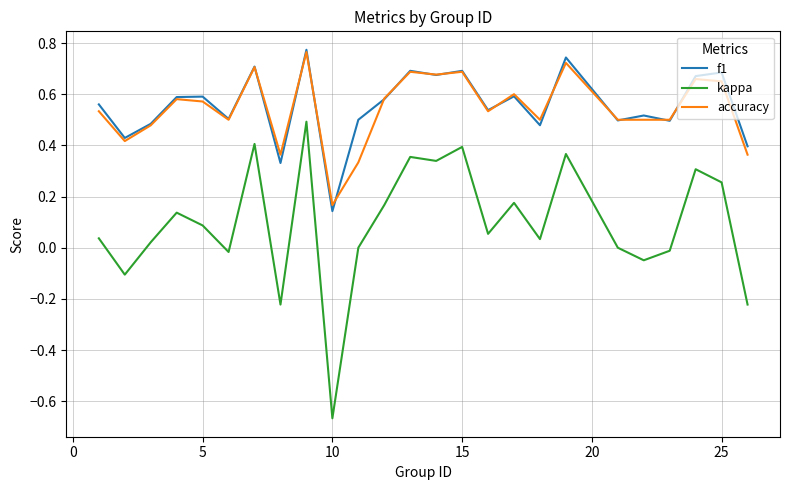

Which series has the largest range (max minus min)?

kappa